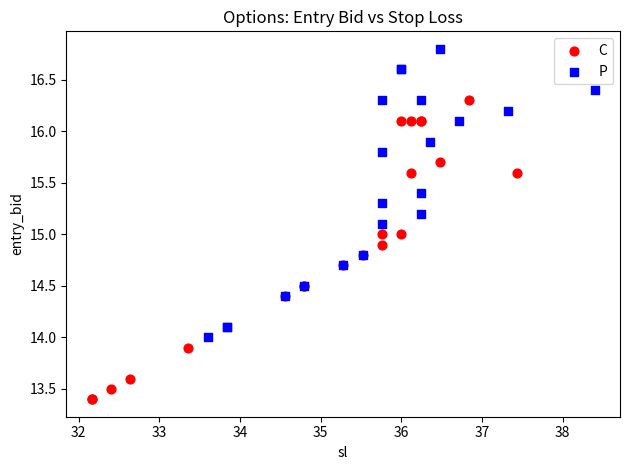

Which series contains the lowest Y value?

C